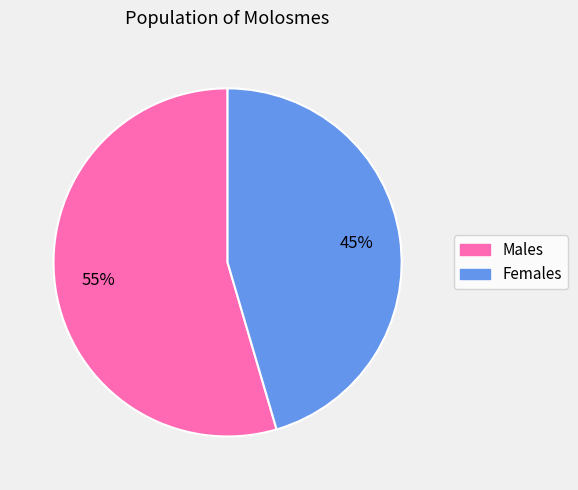

To the nearest percent, what is the average slice percentage?

50%